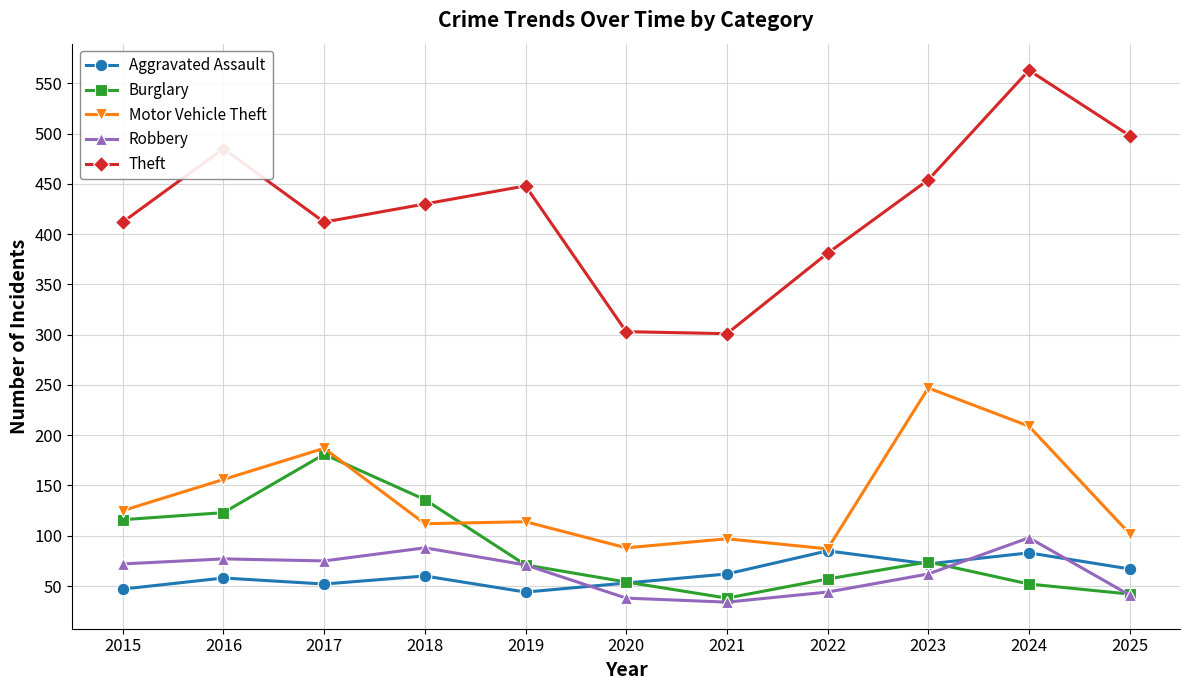

Does the chart display data point markers on the line(s)?

Yes